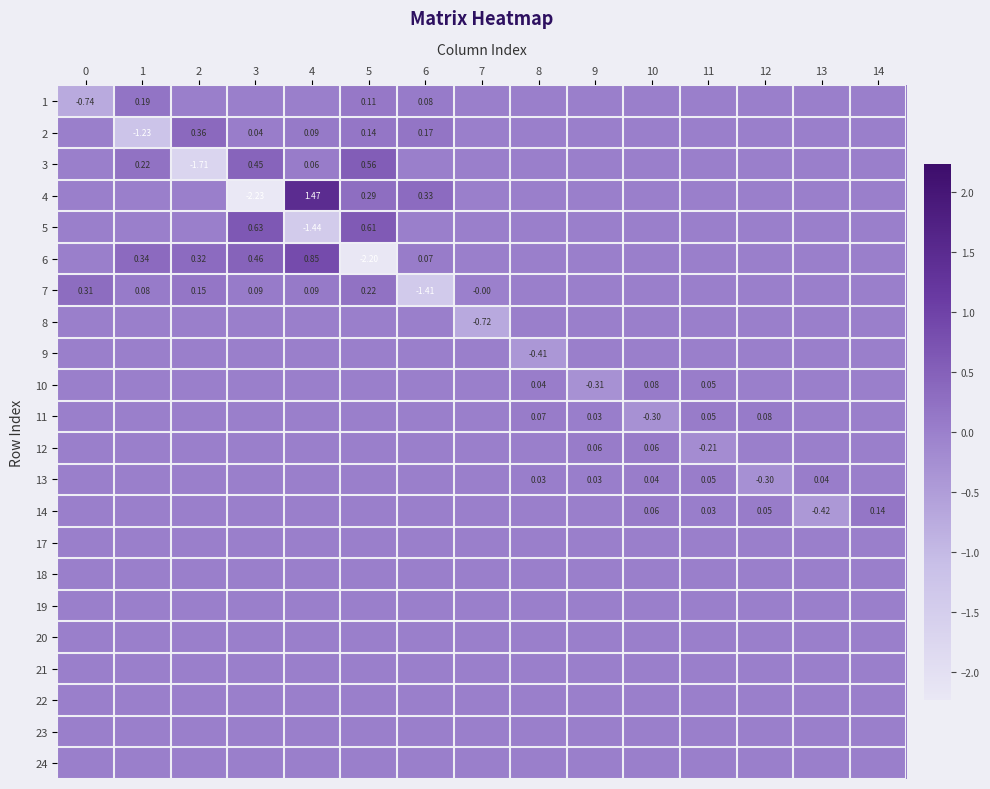

What is the highest value of the 12 series?

0.1